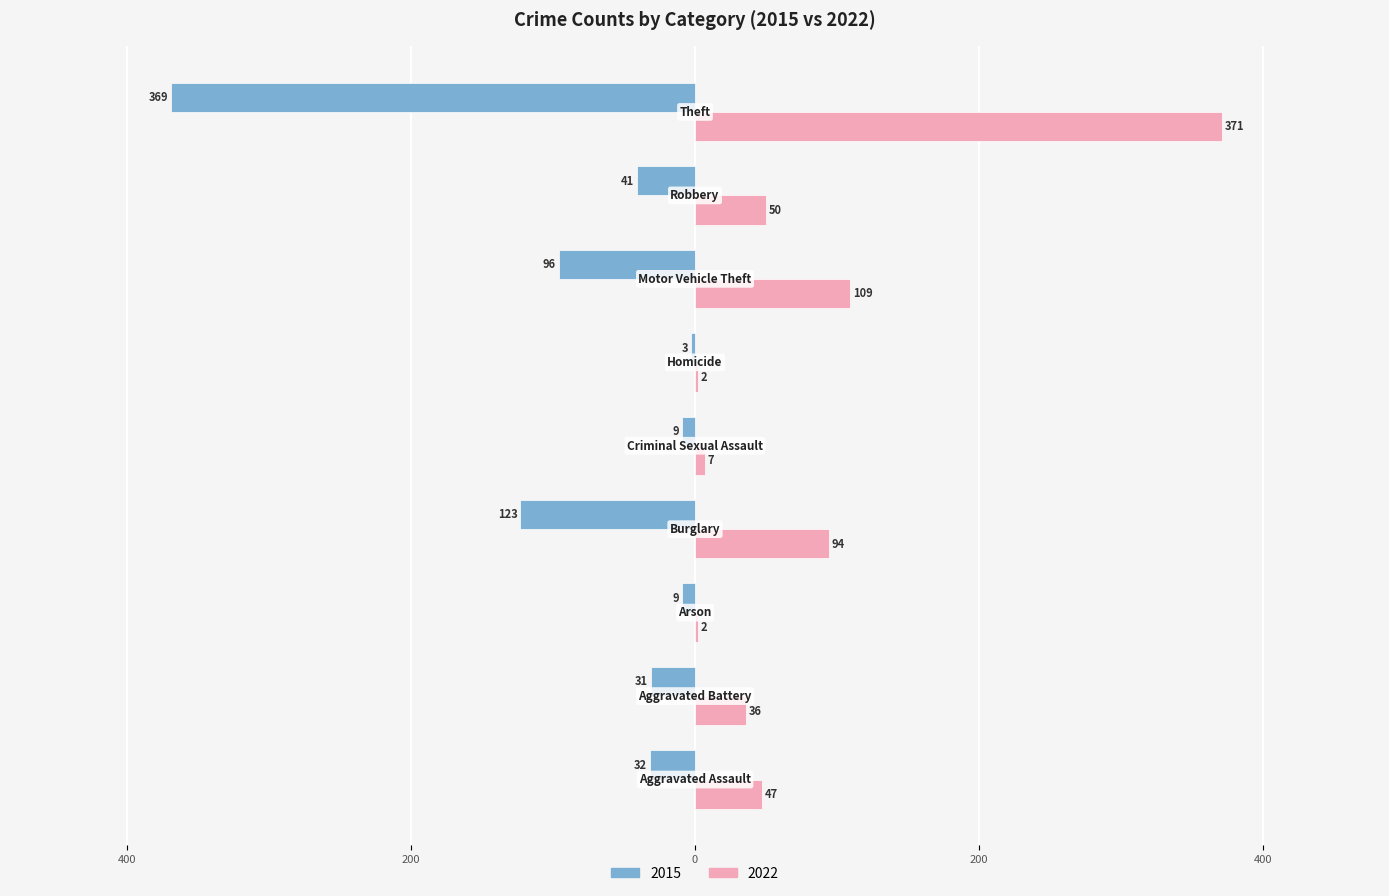

What are all the series names shown in the legend?

2015, 2022